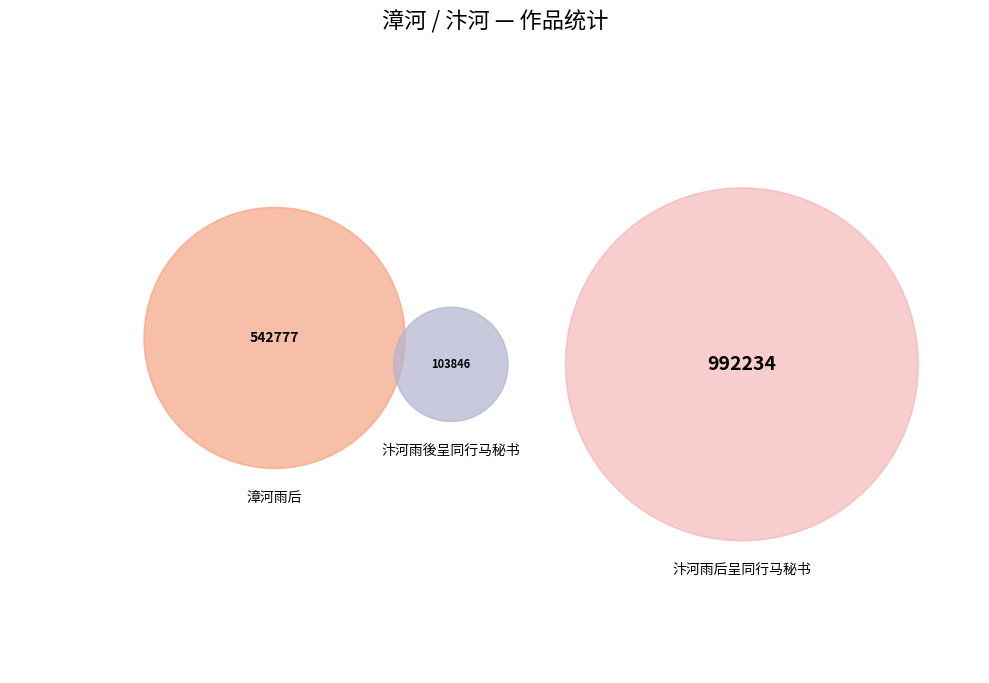

Combined, do 汴河雨后呈同行马秘书 and 汴河雨後呈同行马秘书 account for over 50%?

Yes